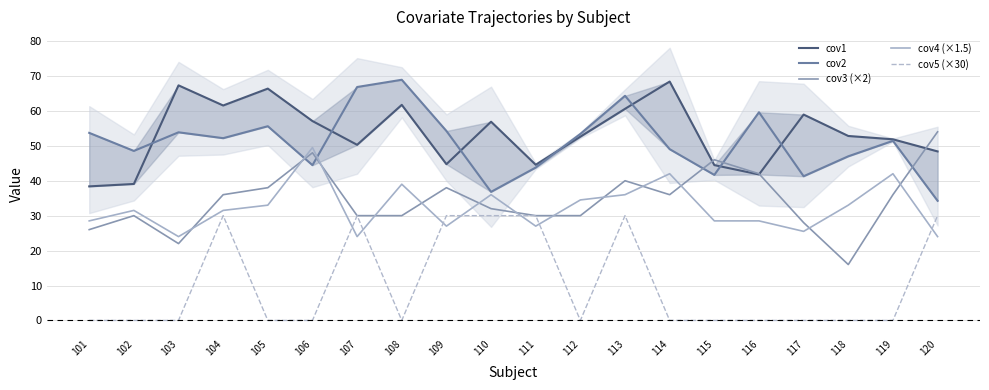

At which label does cov2 reach its minimum?

120